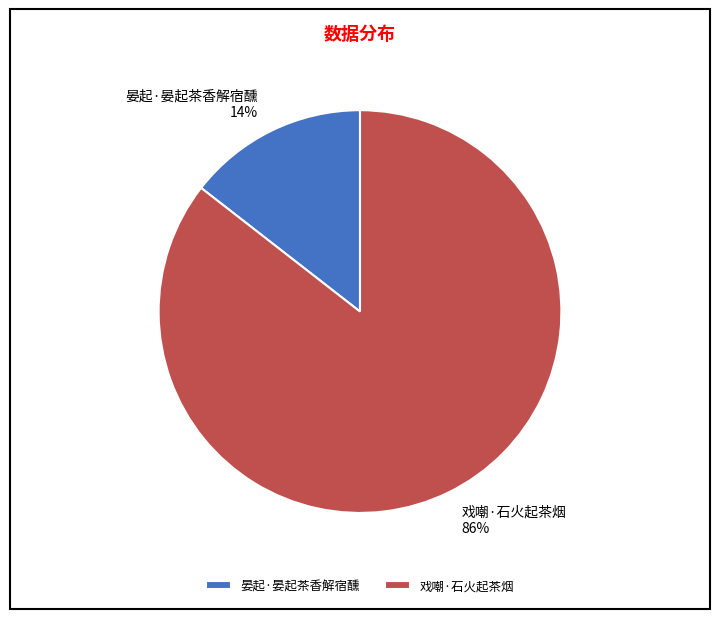

Is the sum of 晏起·晏起茶香解宿醺 and 戏嘲·石火起茶烟 greater than half?

Yes